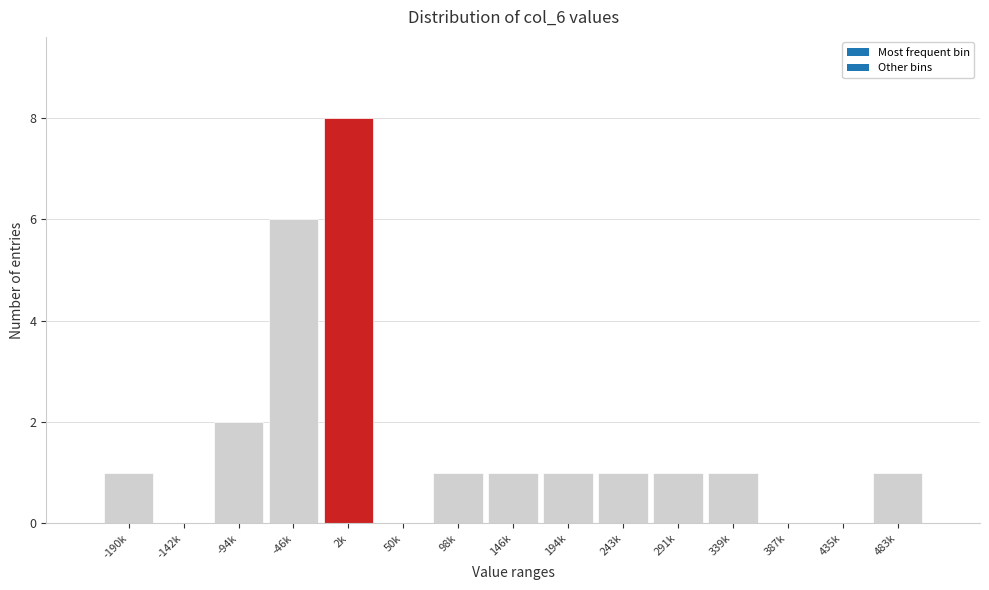

Reading left to right, transcribe all the data shown in this chart.

-190k=1	-142k=0	-94k=2	-46k=6	2k=8	50k=0	98k=1	146k=1	194k=1	243k=1	291k=1	339k=1	387k=0	435k=0	483k=1